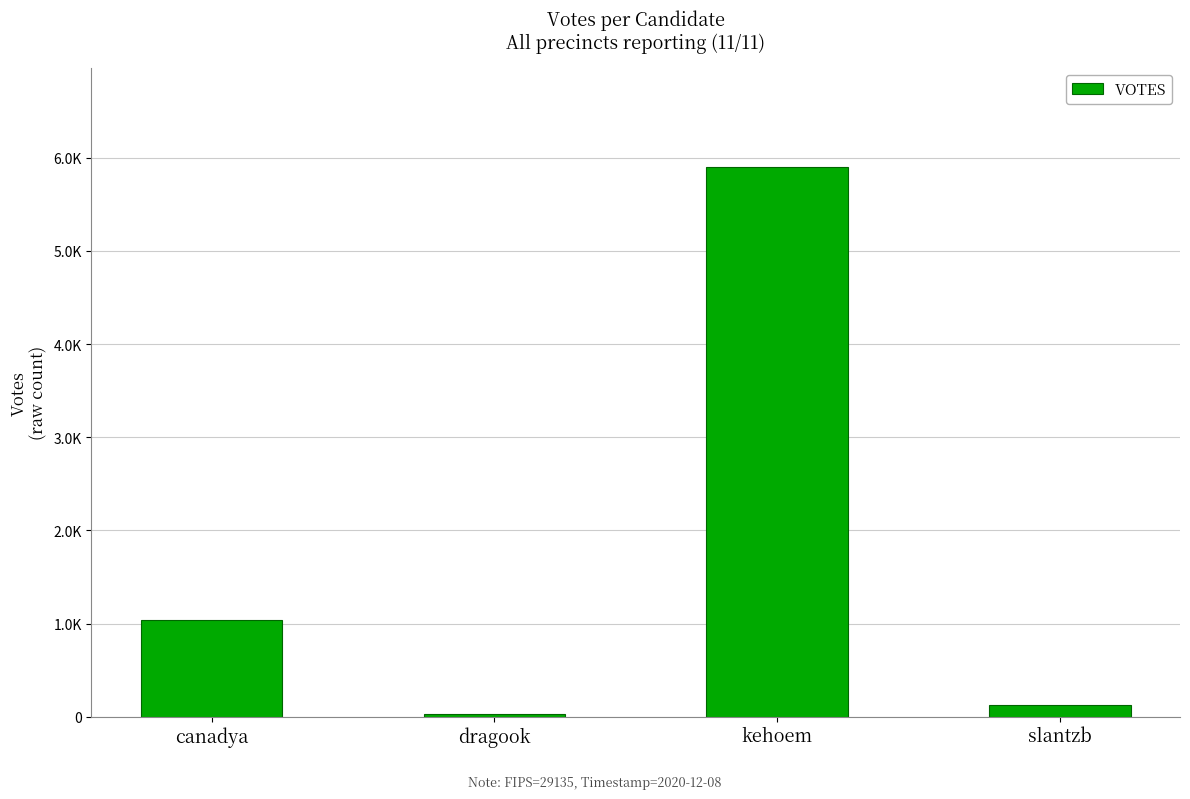

Reading left to right, transcribe all the data shown in this chart.

canadya=1038	dragook=25	kehoem=5905	slantzb=126